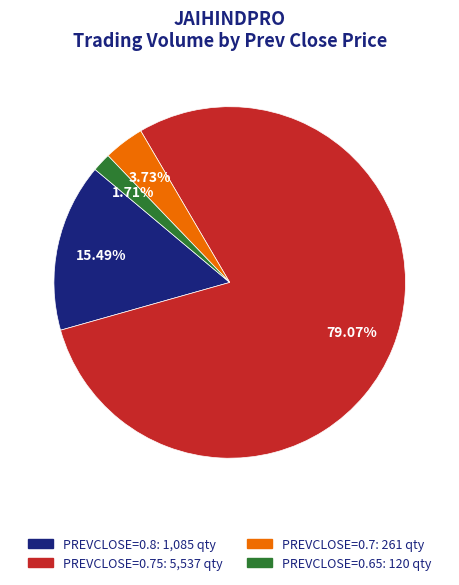

Is there any slice that represents more than half of the pie?

Yes